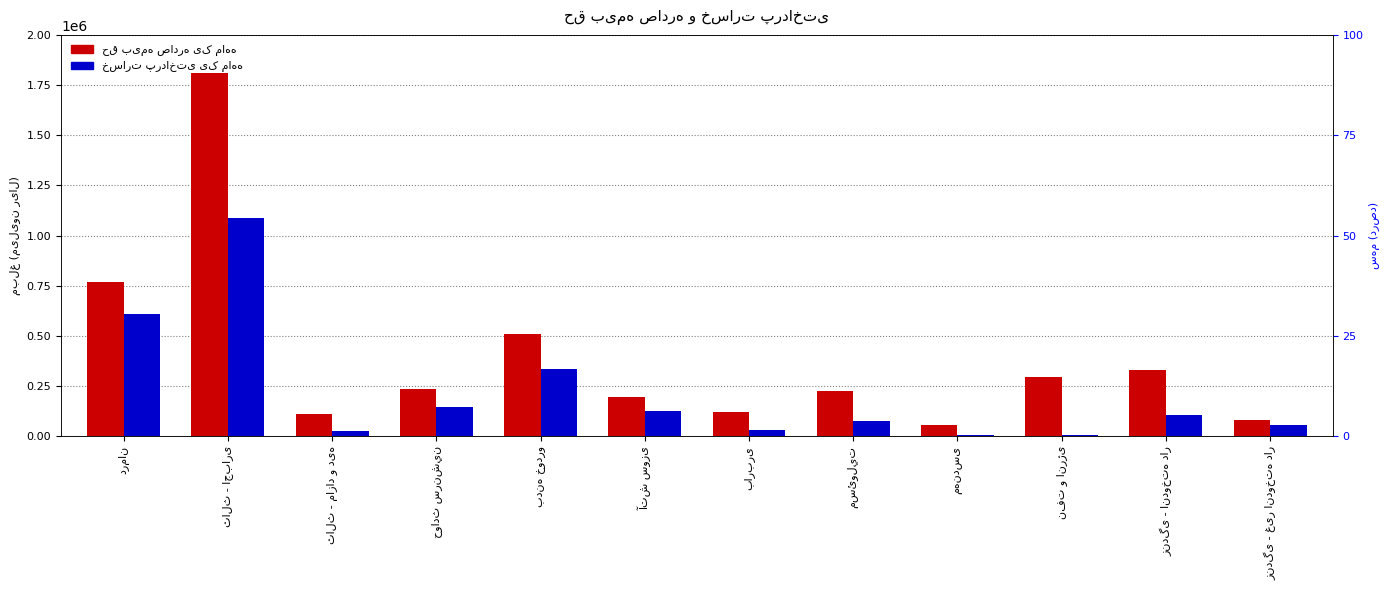

What position from the right is زندگی - اندوخته دار?

2